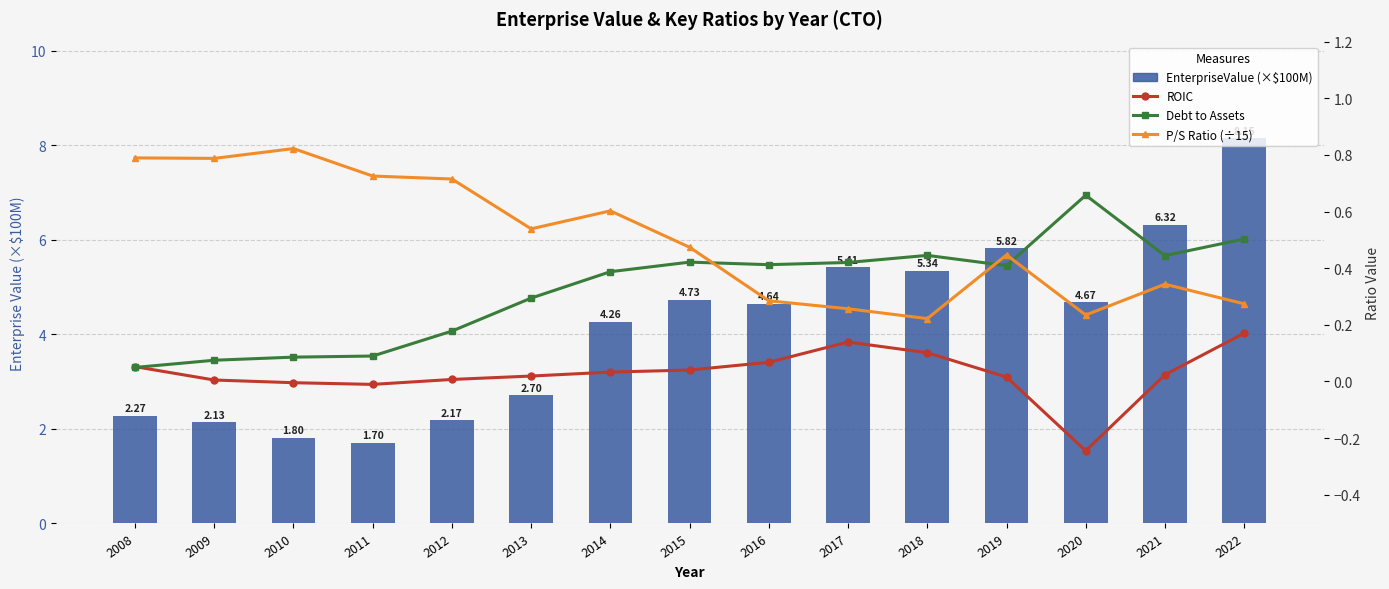

The value of priceToSalesRatio (÷15) at 2016 is 0.3. True or false?

True